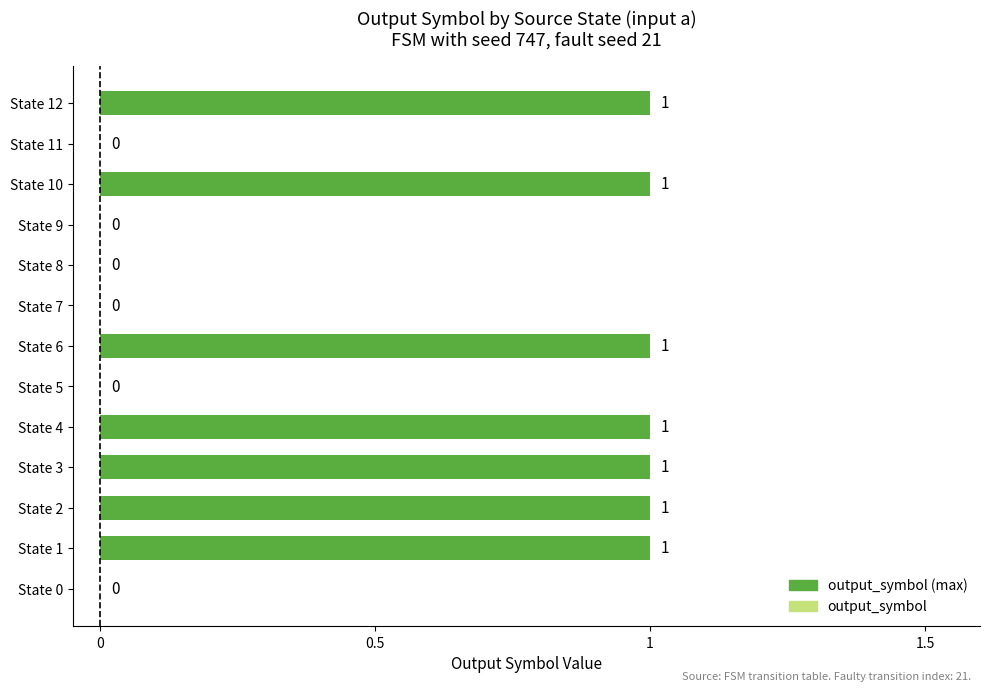

Count the number of data series in this chart.

1